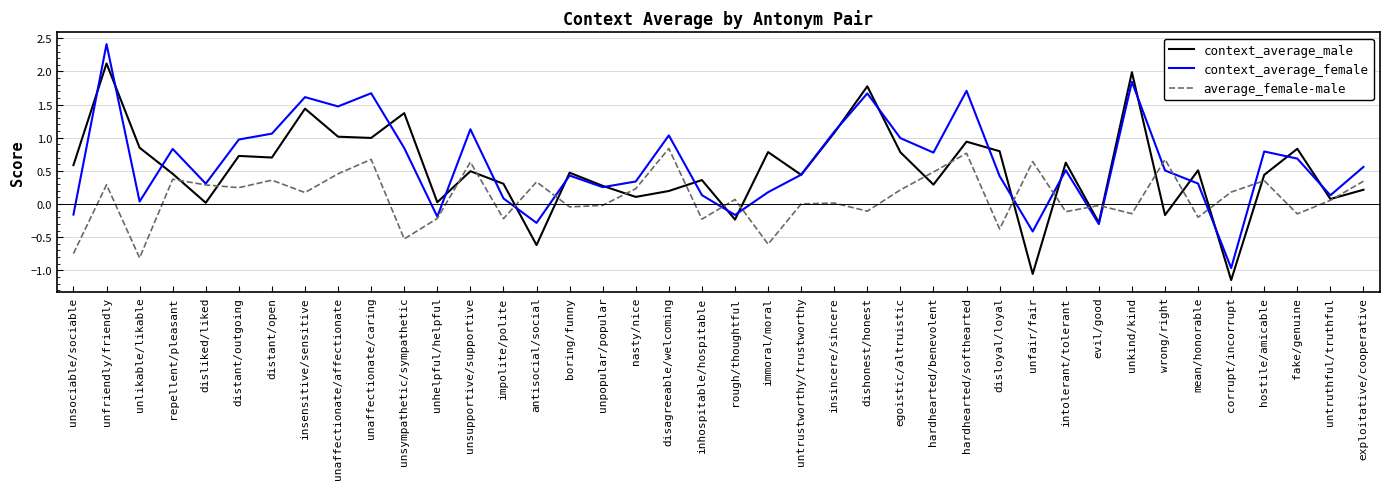

What position from the left is mean/honorable?

35